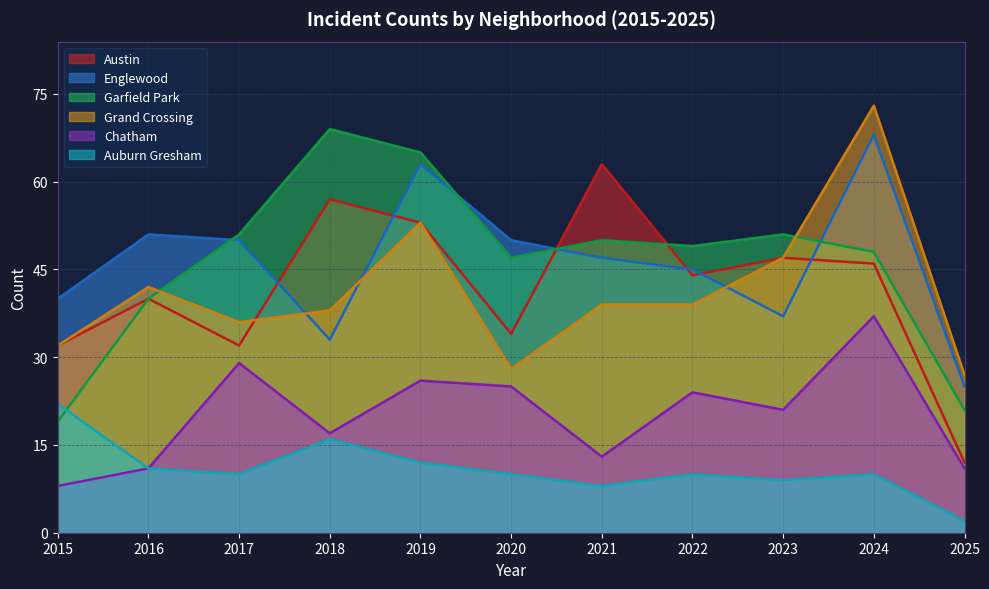

Reading left to right, transcribe all the data shown in this chart.

Austin: 2015=32	2016=40	2017=32	2018=57	2019=53	2020=34	2021=63	2022=44	2023=47	2024=46	2025=12
Englewood: 2015=40	2016=51	2017=50	2018=33	2019=63	2020=50	2021=47	2022=45	2023=37	2024=68	2025=25
Garfield Park: 2015=19	2016=40	2017=51	2018=69	2019=65	2020=47	2021=50	2022=49	2023=51	2024=48	2025=21
Grand Crossing: 2015=32	2016=42	2017=36	2018=38	2019=53	2020=28	2021=39	2022=39	2023=47	2024=73	2025=27
Chatham: 2015=8	2016=11	2017=29	2018=17	2019=26	2020=25	2021=13	2022=24	2023=21	2024=37	2025=11
Auburn Gresham: 2015=22	2016=11	2017=10	2018=16	2019=12	2020=10	2021=8	2022=10	2023=9	2024=10	2025=2